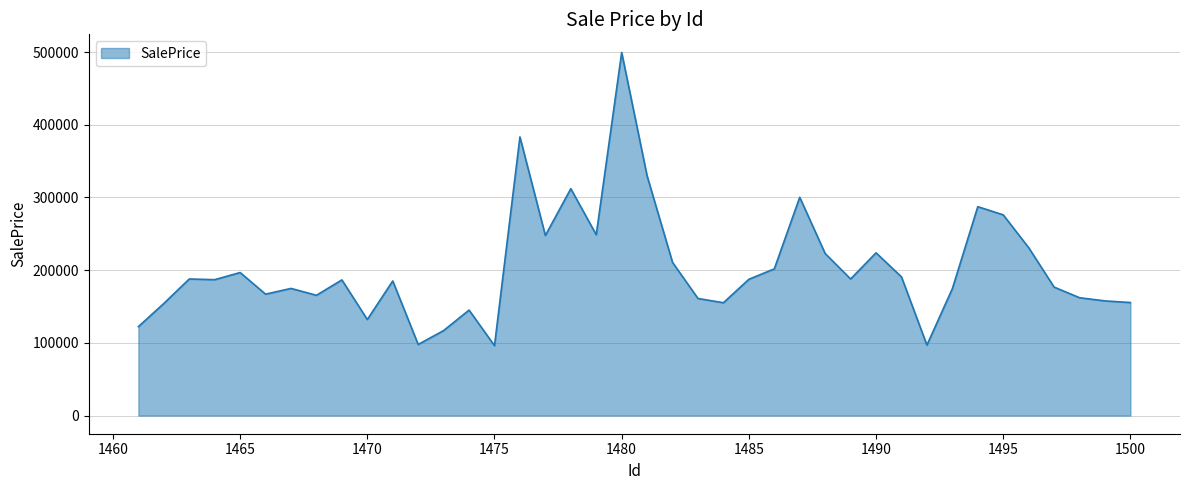

What is the smallest value displayed?

96171.2